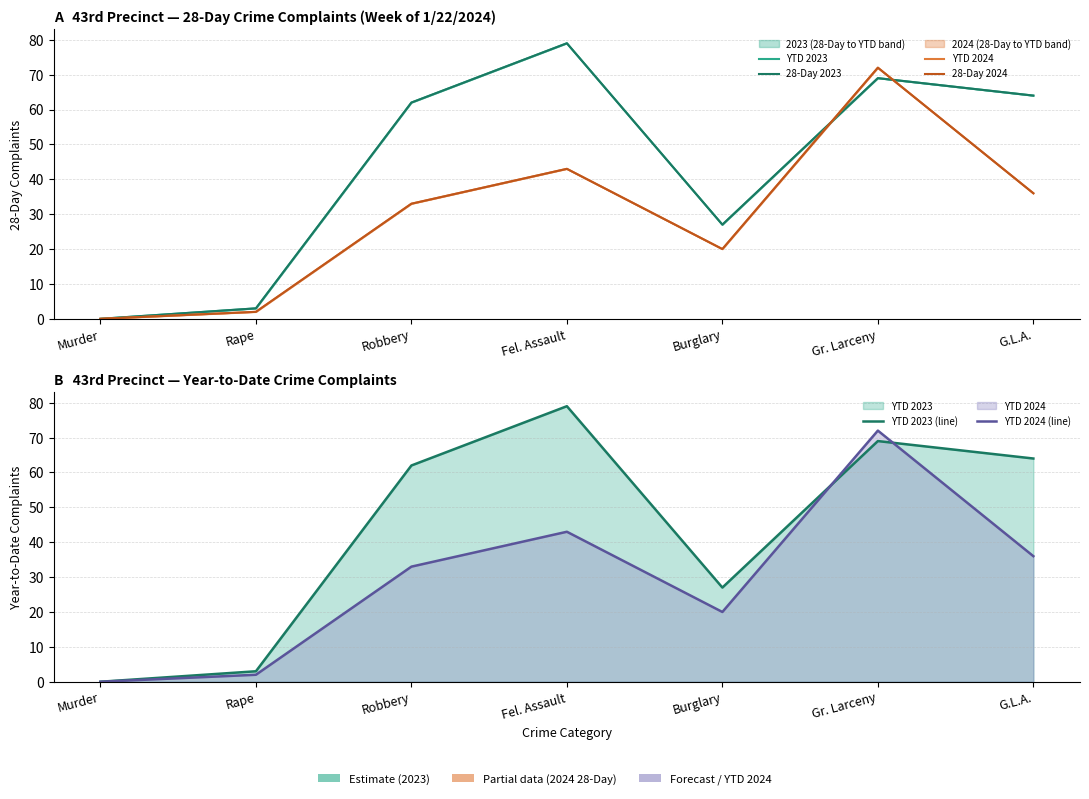

True or false: YTD 2024 (line) and 28-Day 2024 intersect in this chart.

False